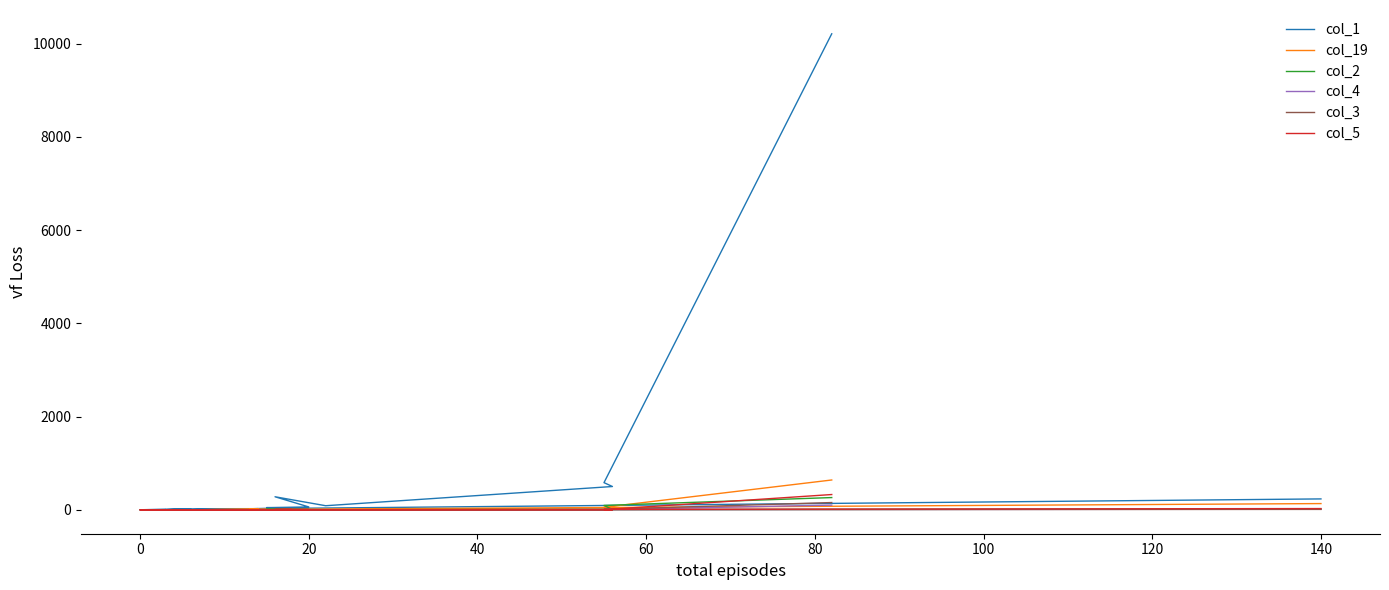

How many interior local peaks does the col_2 series have?

4